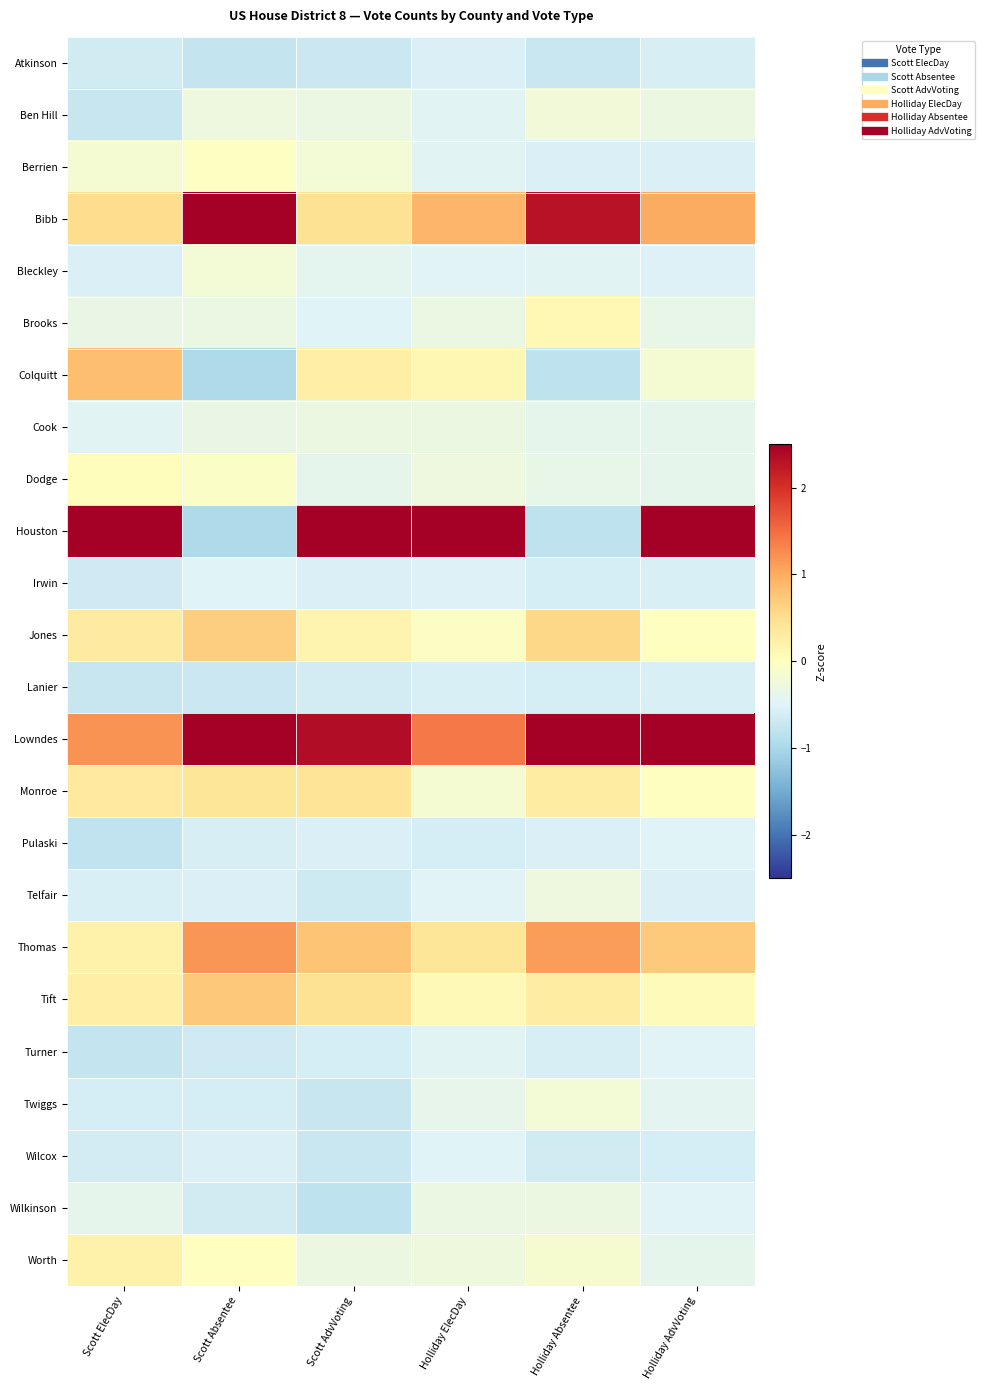

Reading left to right, what are all the values shown in this chart?

Atkinson: Scott ElecDay=-0.6	Scott Absentee=-0.7	Scott AdvVoting=-0.7	Holliday ElecDay=-0.5	Holliday Absentee=-0.7	Holliday AdvVoting=-0.6
Ben Hill: Scott ElecDay=-0.7	Scott Absentee=-0.3	Scott AdvVoting=-0.3	Holliday ElecDay=-0.5	Holliday Absentee=-0.2	Holliday AdvVoting=-0.3
Berrien: Scott ElecDay=-0.2	Scott Absentee=-0.0	Scott AdvVoting=-0.2	Holliday ElecDay=-0.5	Holliday Absentee=-0.5	Holliday AdvVoting=-0.5
Bibb: Scott ElecDay=0.5	Scott Absentee=2.8	Scott AdvVoting=0.5	Holliday ElecDay=0.9	Holliday Absentee=2.3	Holliday AdvVoting=1.0
Bleckley: Scott ElecDay=-0.5	Scott Absentee=-0.2	Scott AdvVoting=-0.4	Holliday ElecDay=-0.5	Holliday Absentee=-0.5	Holliday AdvVoting=-0.5
Brooks: Scott ElecDay=-0.3	Scott Absentee=-0.3	Scott AdvVoting=-0.5	Holliday ElecDay=-0.3	Holliday Absentee=0.1	Holliday AdvVoting=-0.4
Colquitt: Scott ElecDay=0.8	Scott Absentee=-1.0	Scott AdvVoting=0.3	Holliday ElecDay=0.1	Holliday Absentee=-0.8	Holliday AdvVoting=-0.2
Cook: Scott ElecDay=-0.5	Scott Absentee=-0.3	Scott AdvVoting=-0.3	Holliday ElecDay=-0.3	Holliday Absentee=-0.4	Holliday AdvVoting=-0.4
Dodge: Scott ElecDay=0.0	Scott Absentee=-0.1	Scott AdvVoting=-0.4	Holliday ElecDay=-0.3	Holliday Absentee=-0.4	Holliday AdvVoting=-0.4
Houston: Scott ElecDay=4.0	Scott Absentee=-1.0	Scott AdvVoting=3.5	Holliday ElecDay=4.2	Holliday Absentee=-0.8	Holliday AdvVoting=3.5
Irwin: Scott ElecDay=-0.7	Scott Absentee=-0.5	Scott AdvVoting=-0.5	Holliday ElecDay=-0.5	Holliday Absentee=-0.6	Holliday AdvVoting=-0.5
Jones: Scott ElecDay=0.3	Scott Absentee=0.7	Scott AdvVoting=0.2	Holliday ElecDay=-0.1	Holliday Absentee=0.6	Holliday AdvVoting=0.0
Lanier: Scott ElecDay=-0.7	Scott Absentee=-0.7	Scott AdvVoting=-0.6	Holliday ElecDay=-0.6	Holliday Absentee=-0.6	Holliday AdvVoting=-0.5
Lowndes: Scott ElecDay=1.2	Scott Absentee=2.9	Scott AdvVoting=2.3	Holliday ElecDay=1.4	Holliday Absentee=3.5	Holliday AdvVoting=2.5
Monroe: Scott ElecDay=0.4	Scott Absentee=0.4	Scott AdvVoting=0.4	Holliday ElecDay=-0.2	Holliday Absentee=0.3	Holliday AdvVoting=-0.0
Pulaski: Scott ElecDay=-0.8	Scott Absentee=-0.6	Scott AdvVoting=-0.5	Holliday ElecDay=-0.6	Holliday Absentee=-0.5	Holliday AdvVoting=-0.5
Telfair: Scott ElecDay=-0.5	Scott Absentee=-0.5	Scott AdvVoting=-0.7	Holliday ElecDay=-0.5	Holliday Absentee=-0.3	Holliday AdvVoting=-0.5
Thomas: Scott ElecDay=0.2	Scott Absentee=1.2	Scott AdvVoting=0.8	Holliday ElecDay=0.4	Holliday Absentee=1.1	Holliday AdvVoting=0.7
Tift: Scott ElecDay=0.2	Scott Absentee=0.7	Scott AdvVoting=0.5	Holliday ElecDay=0.1	Holliday Absentee=0.3	Holliday AdvVoting=0.1
Turner: Scott ElecDay=-0.8	Scott Absentee=-0.7	Scott AdvVoting=-0.6	Holliday ElecDay=-0.5	Holliday Absentee=-0.6	Holliday AdvVoting=-0.5
Twiggs: Scott ElecDay=-0.6	Scott Absentee=-0.6	Scott AdvVoting=-0.7	Holliday ElecDay=-0.4	Holliday Absentee=-0.2	Holliday AdvVoting=-0.4
Wilcox: Scott ElecDay=-0.6	Scott Absentee=-0.5	Scott AdvVoting=-0.7	Holliday ElecDay=-0.5	Holliday Absentee=-0.6	Holliday AdvVoting=-0.6
Wilkinson: Scott ElecDay=-0.4	Scott Absentee=-0.6	Scott AdvVoting=-0.8	Holliday ElecDay=-0.3	Holliday Absentee=-0.3	Holliday AdvVoting=-0.5
Worth: Scott ElecDay=0.2	Scott Absentee=0.0	Scott AdvVoting=-0.3	Holliday ElecDay=-0.3	Holliday Absentee=-0.1	Holliday AdvVoting=-0.4